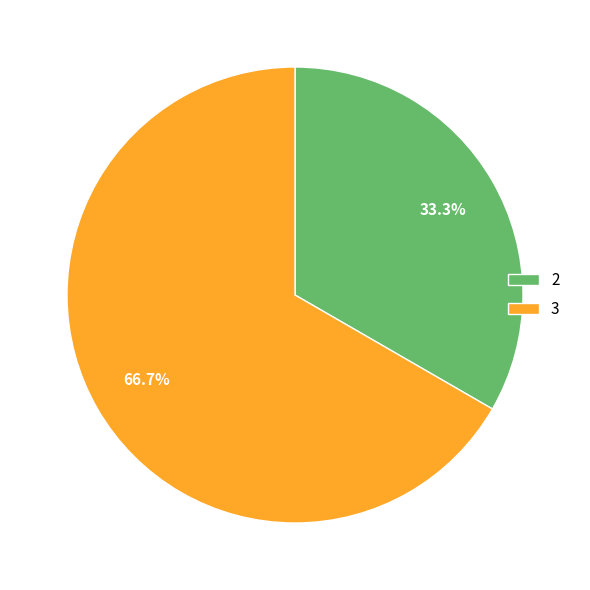

Which slice is the largest?

3